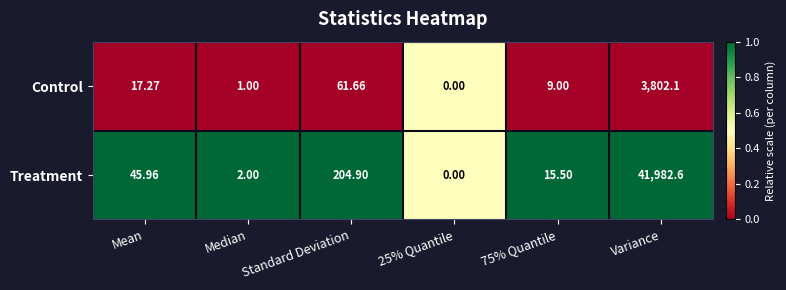

What is the difference between the highest and lowest values at Variance?

38180.5